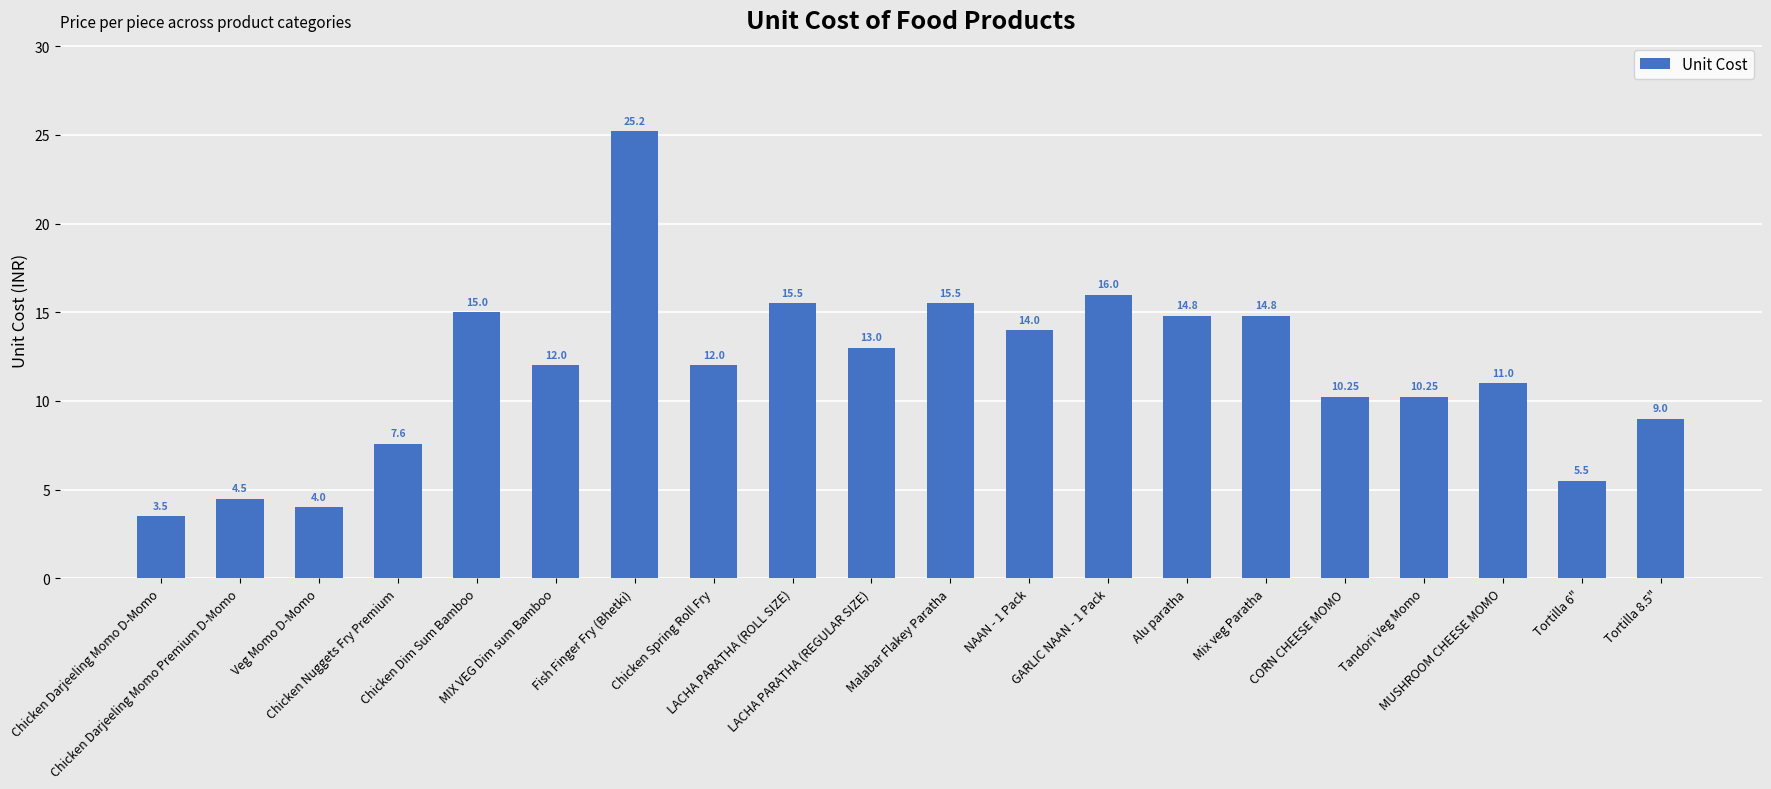

What is the difference between the second highest and minimum values?

12.5